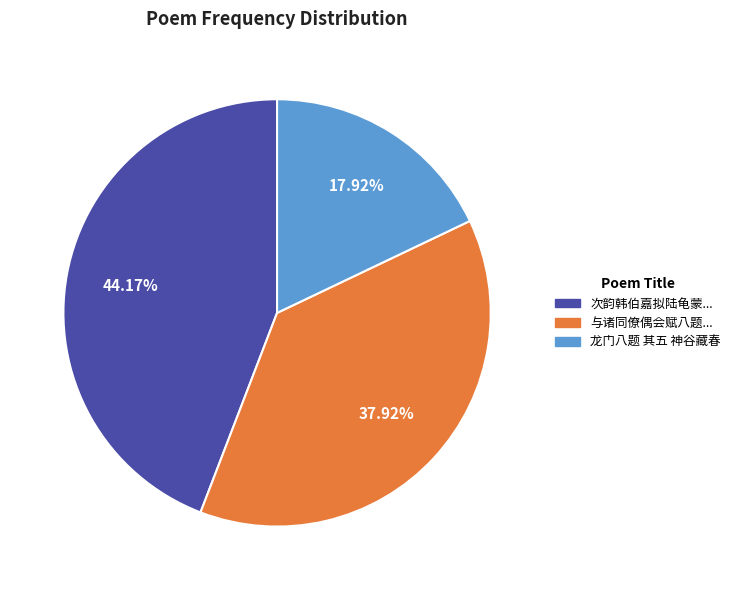

Is there any slice that represents more than half of the pie?

No